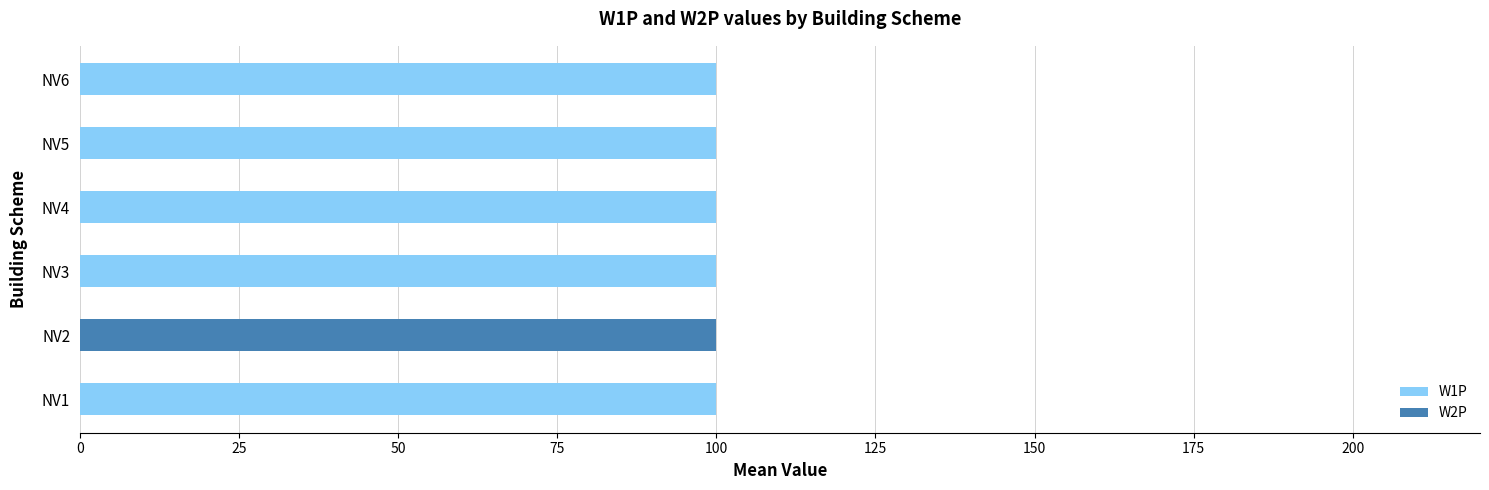

List the series in order of their overall mean, lowest first.

W2P, W1P